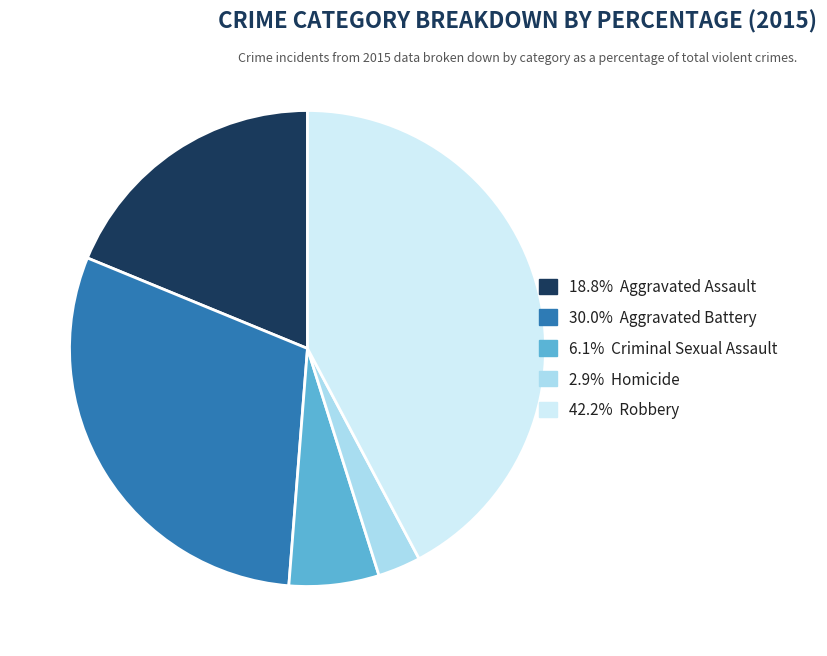

Is there any slice that represents more than half of the pie?

No